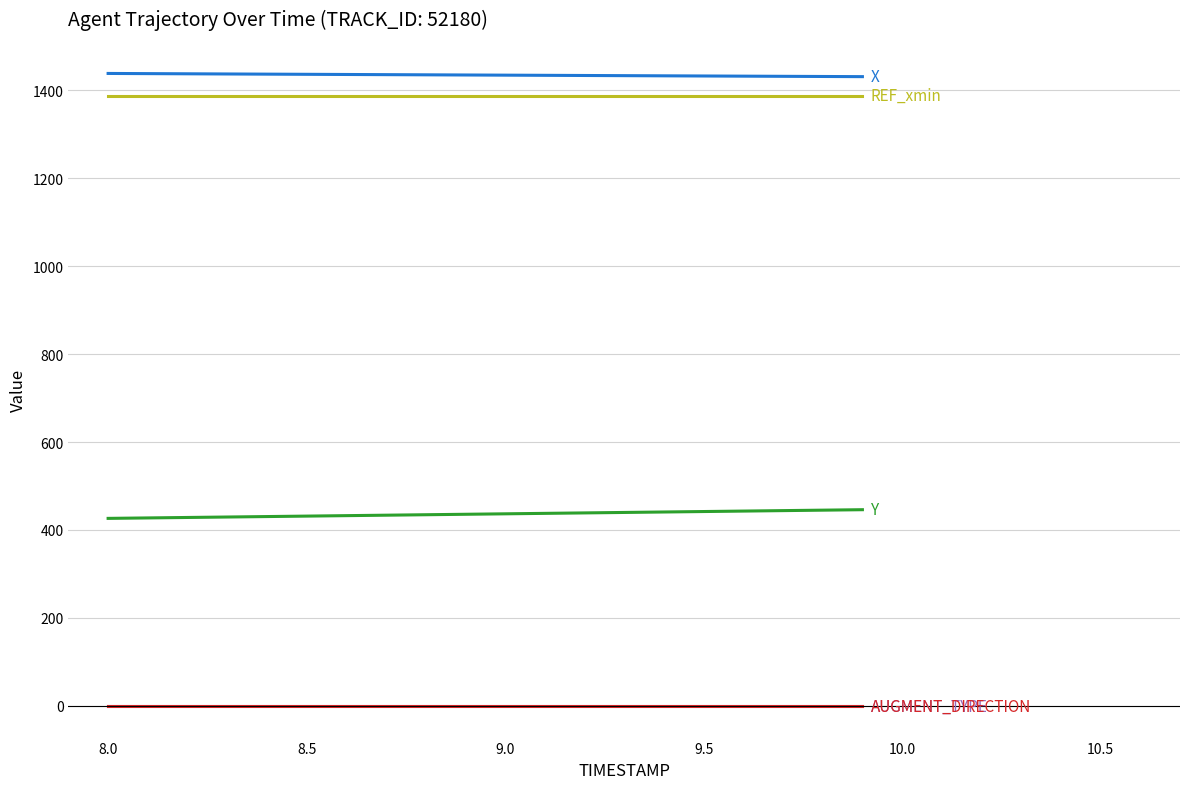

Does the chart display data point markers on the line(s)?

No